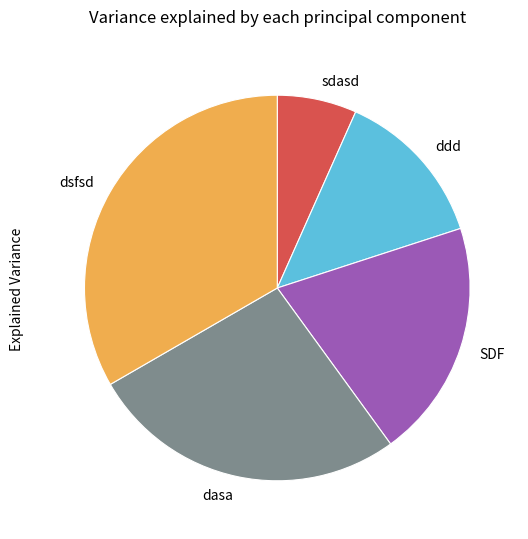

Which category has the smallest portion of the pie?

sdasd